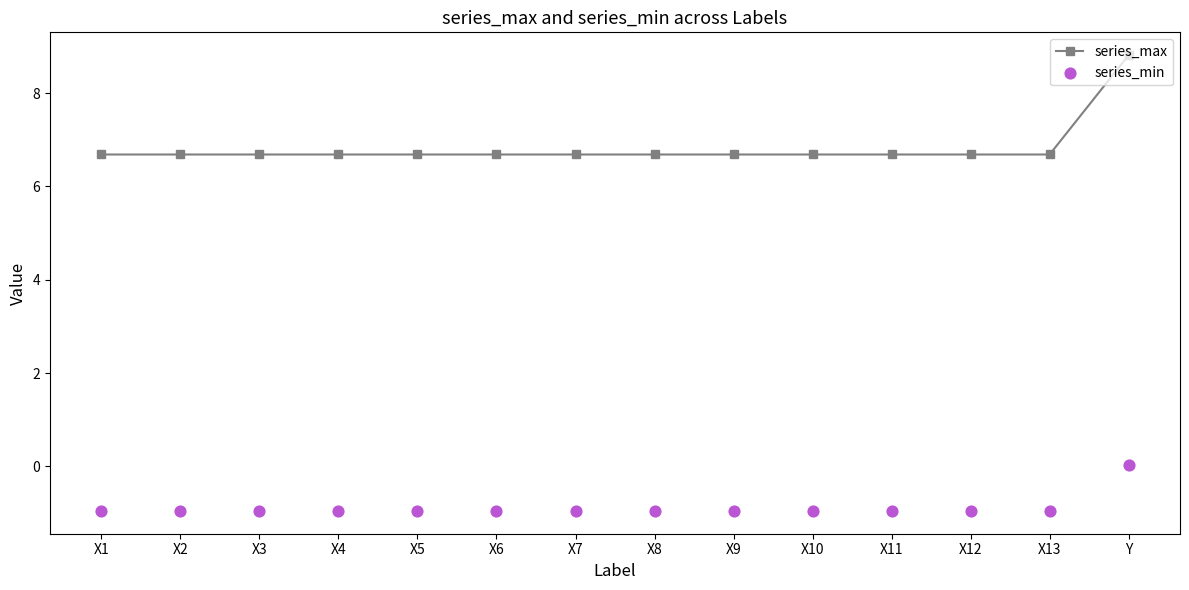

Is the value of series_max at X3 greater than the value of series_min at X2?

Yes